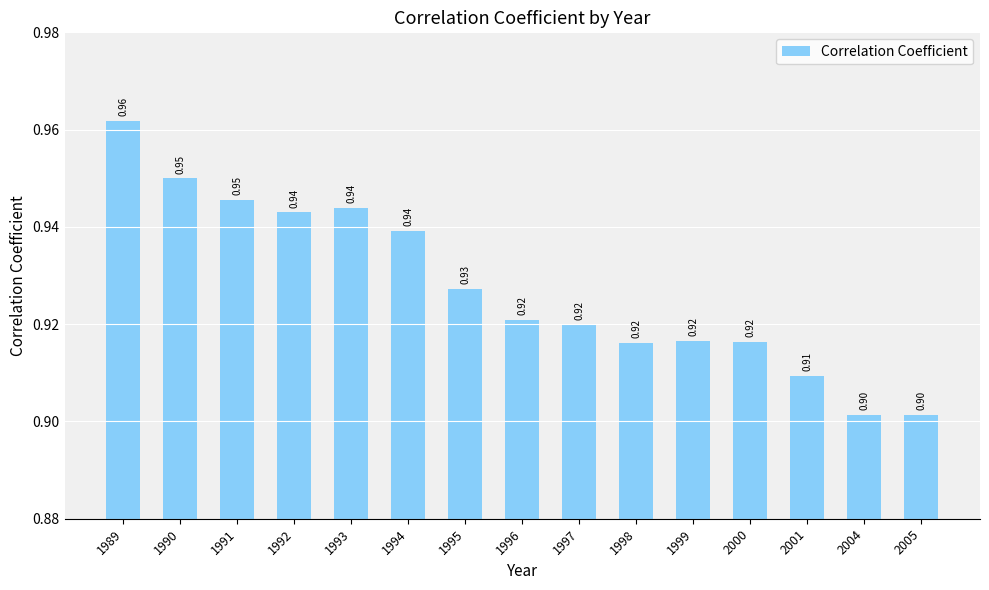

What is the sum of the values at 1998 and 1996?

1.8